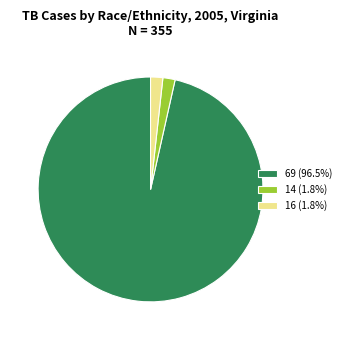

Do 14 (1.8%) and 16 (1.8%) together represent more than half of the pie?

No